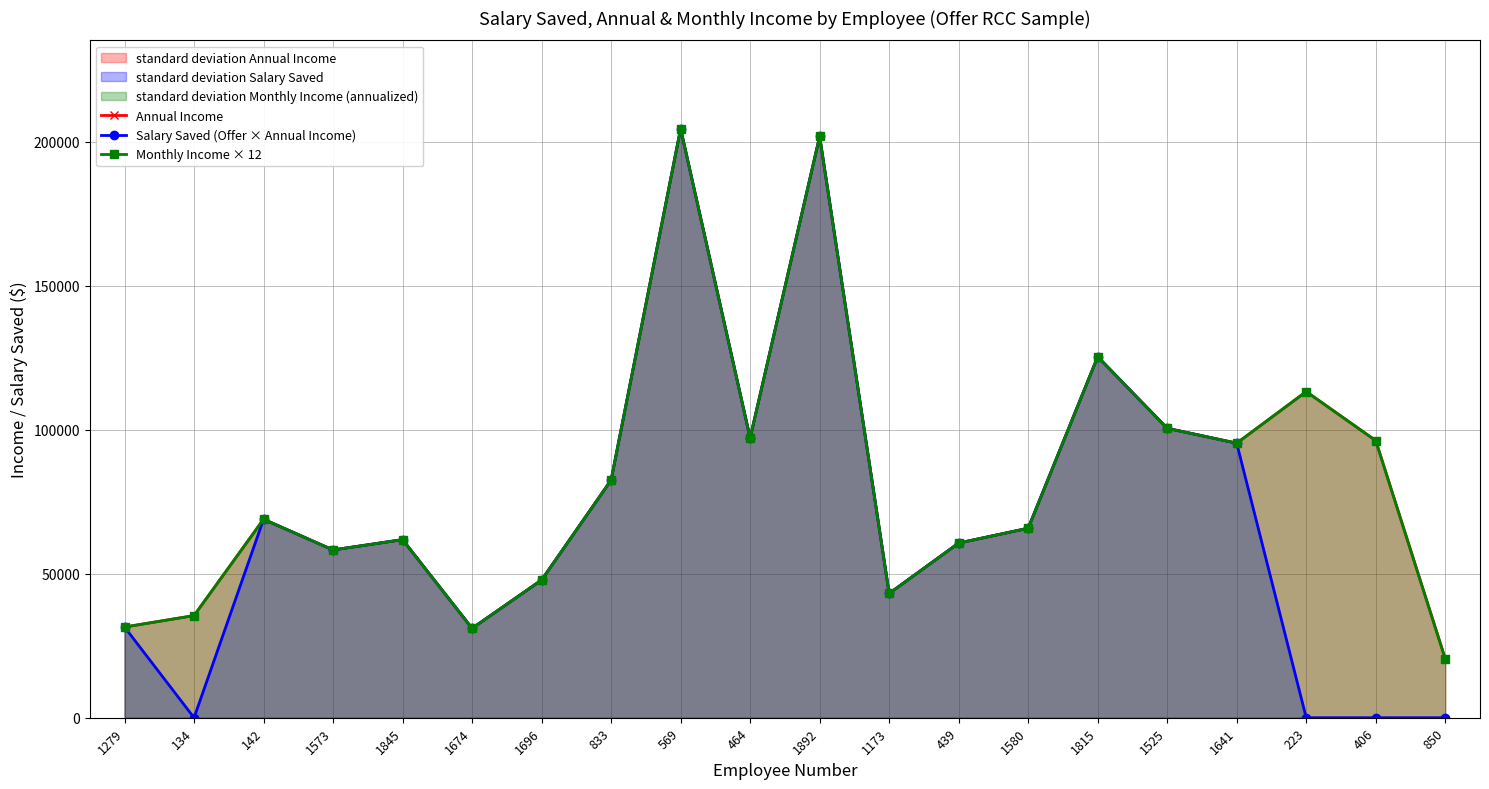

What are all the series names shown in the legend?

Annual Income, Salary Saved (Offer × Annual Income), Monthly Income × 12